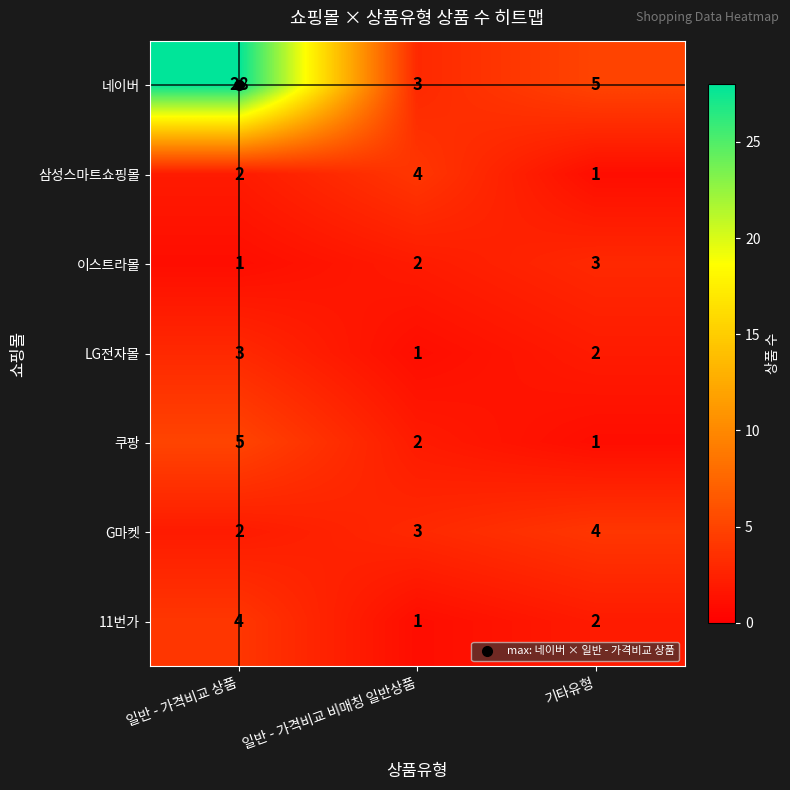

Which category has the highest value across all series?

일반 - 가격비교 상품